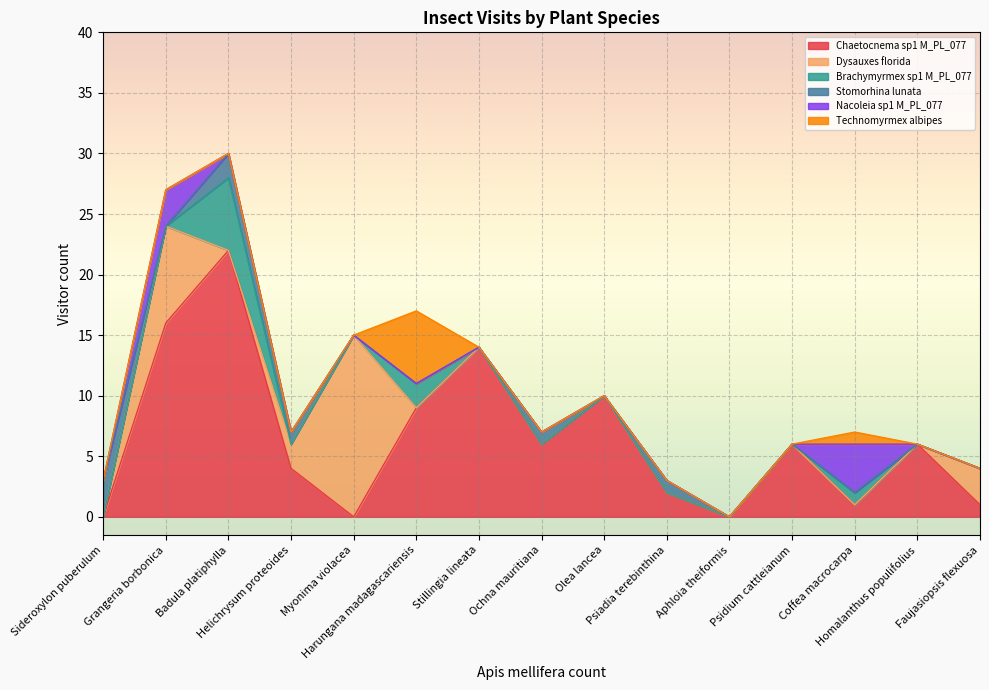

Reading right to left, what are all the values shown in this chart?

Chaetocnema sp1 M_PL_077: Faujasiopsis flexuosa=1	Homalanthus populifolius=6	Coffea macrocarpa=1	Psidium cattleianum=6	Aphloia theiformis=0	Psiadia terebinthina=2	Olea lancea=10	Ochna mauritiana=6	Stillingia lineata=14	Harungana madagascariensis=9	Myonima violacea=0	Helichrysum proteoides=4	Badula platiphylla=22	Grangeria borbonica=16	Sideroxylon puberulum=0
Dysauxes florida: Faujasiopsis flexuosa=3	Homalanthus populifolius=0	Coffea macrocarpa=0	Psidium cattleianum=0	Aphloia theiformis=0	Psiadia terebinthina=0	Olea lancea=0	Ochna mauritiana=0	Stillingia lineata=0	Harungana madagascariensis=0	Myonima violacea=15	Helichrysum proteoides=2	Badula platiphylla=0	Grangeria borbonica=8	Sideroxylon puberulum=0
Brachymyrmex sp1 M_PL_077: Faujasiopsis flexuosa=0	Homalanthus populifolius=0	Coffea macrocarpa=1	Psidium cattleianum=0	Aphloia theiformis=0	Psiadia terebinthina=0	Olea lancea=0	Ochna mauritiana=0	Stillingia lineata=0	Harungana madagascariensis=2	Myonima violacea=0	Helichrysum proteoides=0	Badula platiphylla=6	Grangeria borbonica=0	Sideroxylon puberulum=0
Stomorhina lunata: Faujasiopsis flexuosa=0	Homalanthus populifolius=0	Coffea macrocarpa=0	Psidium cattleianum=0	Aphloia theiformis=0	Psiadia terebinthina=1	Olea lancea=0	Ochna mauritiana=1	Stillingia lineata=0	Harungana madagascariensis=0	Myonima violacea=0	Helichrysum proteoides=1	Badula platiphylla=2	Grangeria borbonica=0	Sideroxylon puberulum=3
Nacoleia sp1 M_PL_077: Faujasiopsis flexuosa=0	Homalanthus populifolius=0	Coffea macrocarpa=4	Psidium cattleianum=0	Aphloia theiformis=0	Psiadia terebinthina=0	Olea lancea=0	Ochna mauritiana=0	Stillingia lineata=0	Harungana madagascariensis=0	Myonima violacea=0	Helichrysum proteoides=0	Badula platiphylla=0	Grangeria borbonica=3	Sideroxylon puberulum=0
Technomyrmex albipes: Faujasiopsis flexuosa=0	Homalanthus populifolius=0	Coffea macrocarpa=1	Psidium cattleianum=0	Aphloia theiformis=0	Psiadia terebinthina=0	Olea lancea=0	Ochna mauritiana=0	Stillingia lineata=0	Harungana madagascariensis=6	Myonima violacea=0	Helichrysum proteoides=0	Badula platiphylla=0	Grangeria borbonica=0	Sideroxylon puberulum=0